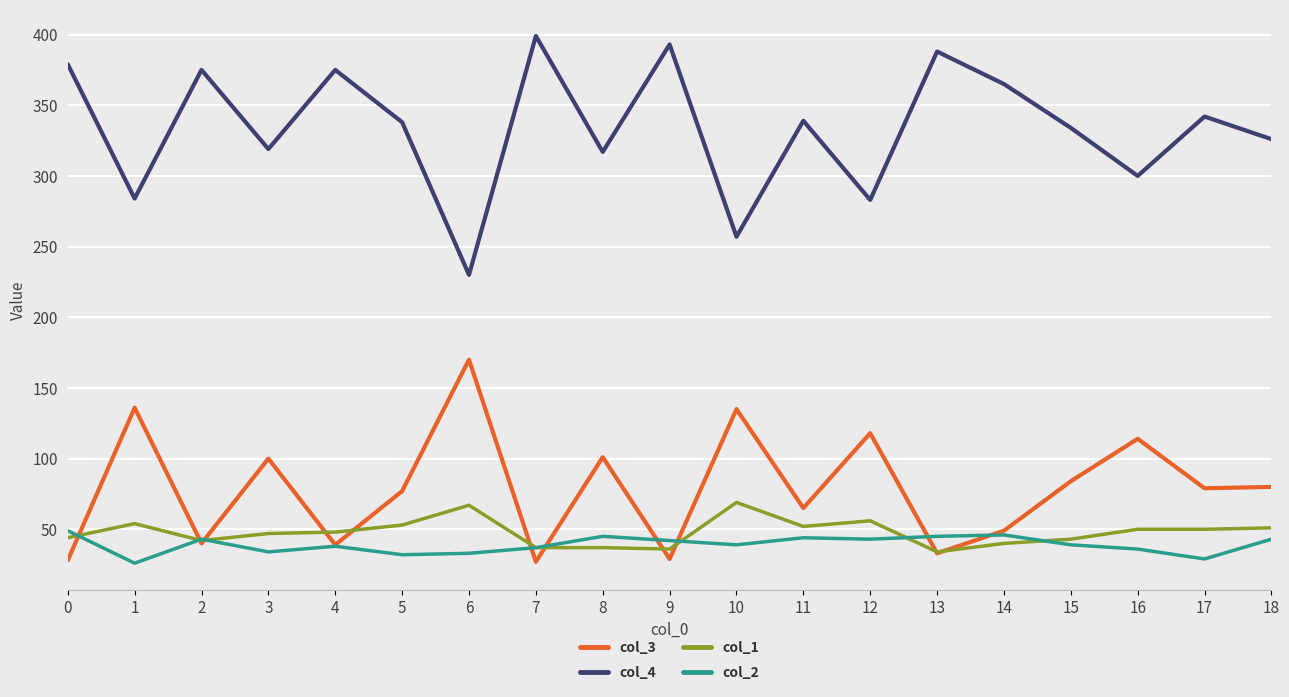

True or false: col_2 has a value of 42 at 9.

True